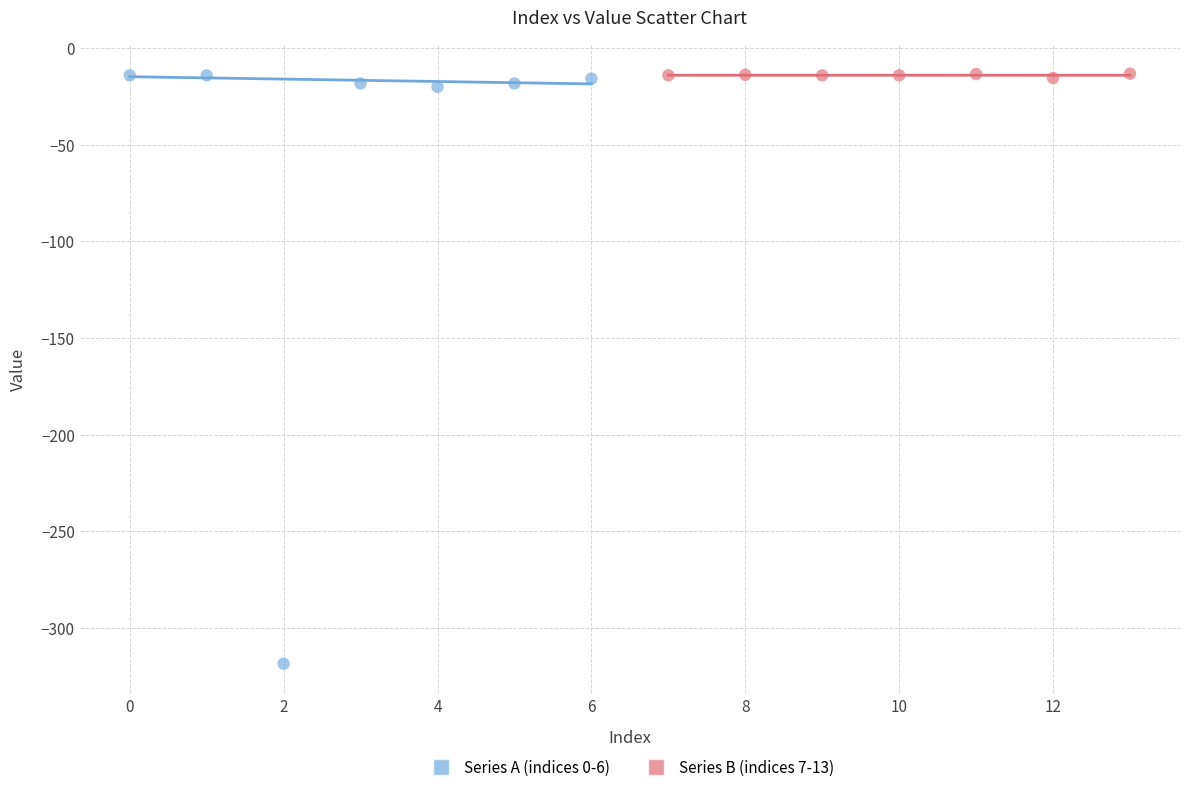

Which series has the widest spread of Y values?

Series A (indices 0-6)